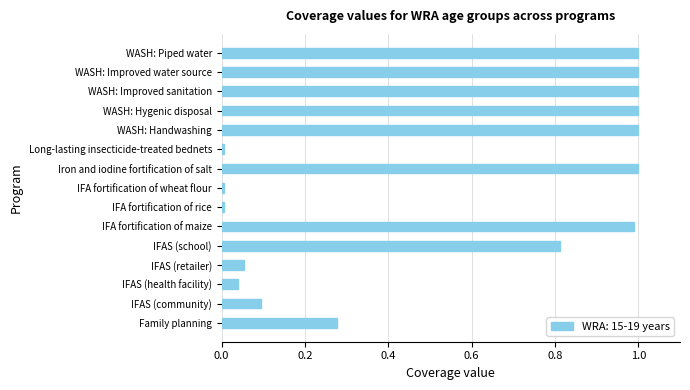

What is the change in value from IFAS (health facility) to WASH: Piped water?

+1.0